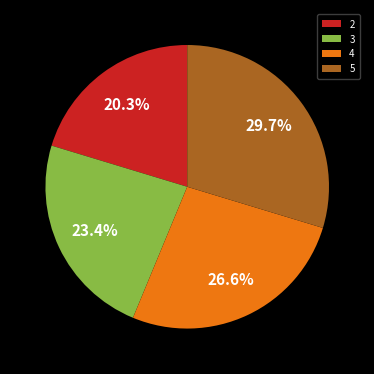

What percentage is the 5 slice, to the nearest percent?

30%